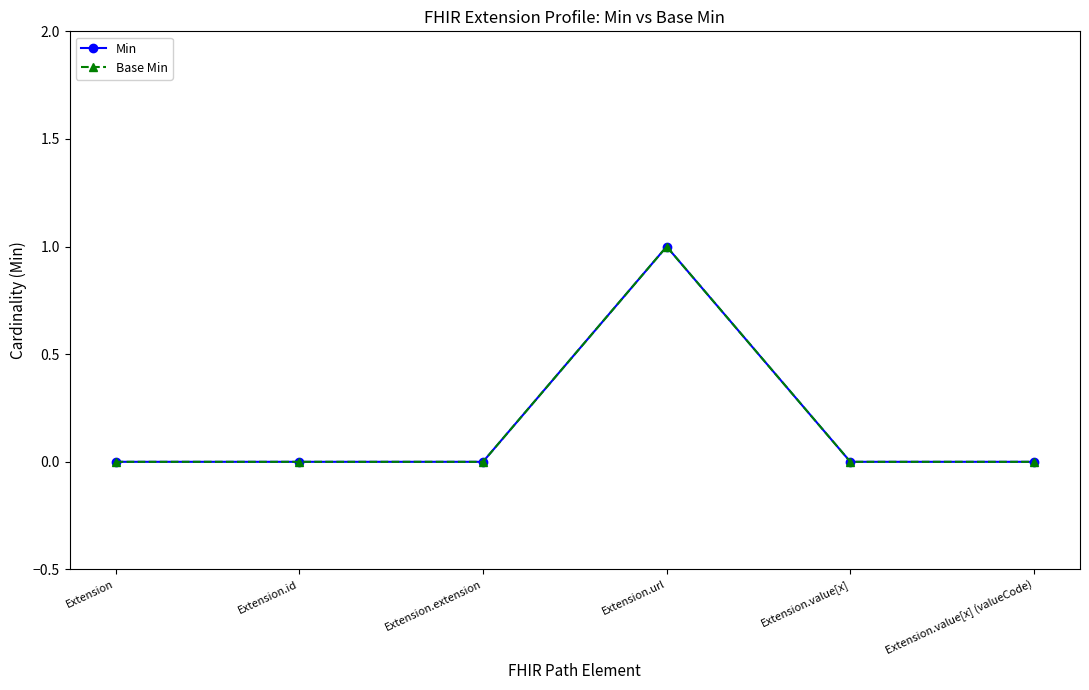

Does the chart have visible grid lines?

No